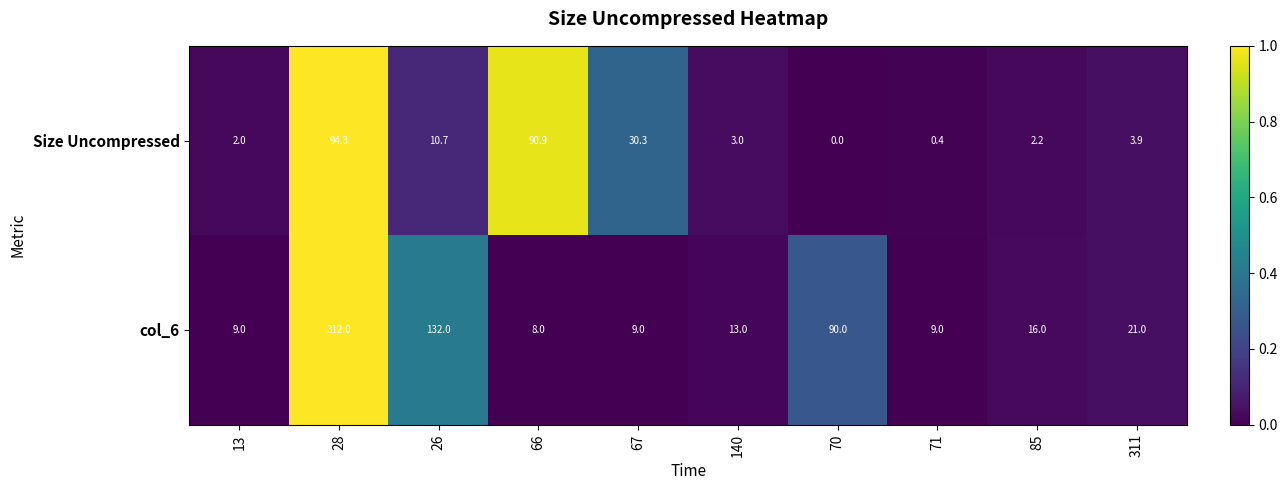

What is the sum of the col_6 values at 311 and 66?

29.0